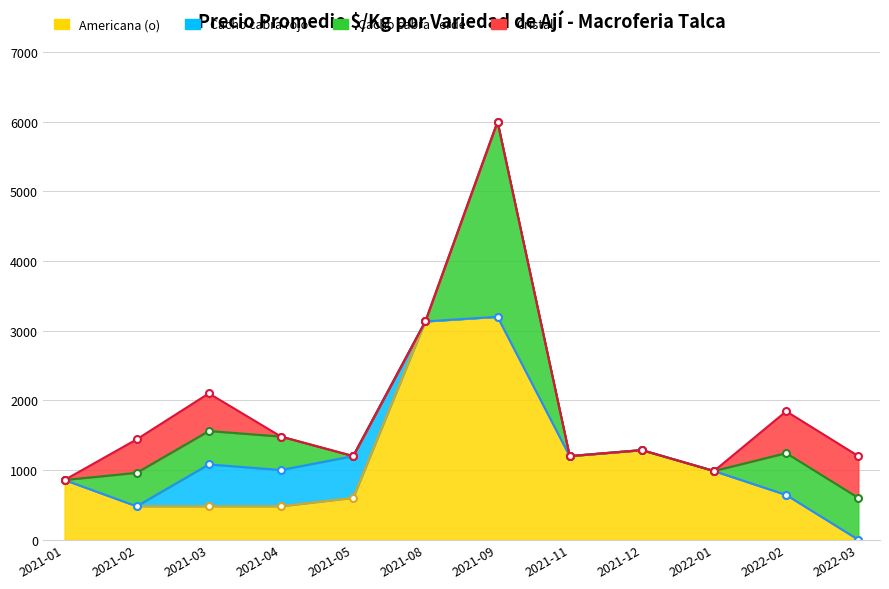

Reading left to right, list all the values displayed in this chart.

Americana (o): 2021-01=857	2021-02=480	2021-03=480	2021-04=480	2021-05=600	2021-08=3133	2021-09=3200	2021-11=1200	2021-12=1286	2022-01=986	2022-02=643	2022-03=0
Cacho cabra rojo: 2021-01=0	2021-02=0	2021-03=600	2021-04=520	2021-05=600	2021-08=0	2021-09=0	2021-11=0	2021-12=0	2022-01=0	2022-02=0	2022-03=0
Cacho cabra verde: 2021-01=0	2021-02=480	2021-03=480	2021-04=480	2021-05=0	2021-08=0	2021-09=2800	2021-11=0	2021-12=0	2022-01=0	2022-02=600	2022-03=600
Cristal: 2021-01=0	2021-02=480	2021-03=540	2021-04=0	2021-05=0	2021-08=0	2021-09=0	2021-11=0	2021-12=0	2022-01=0	2022-02=600	2022-03=600